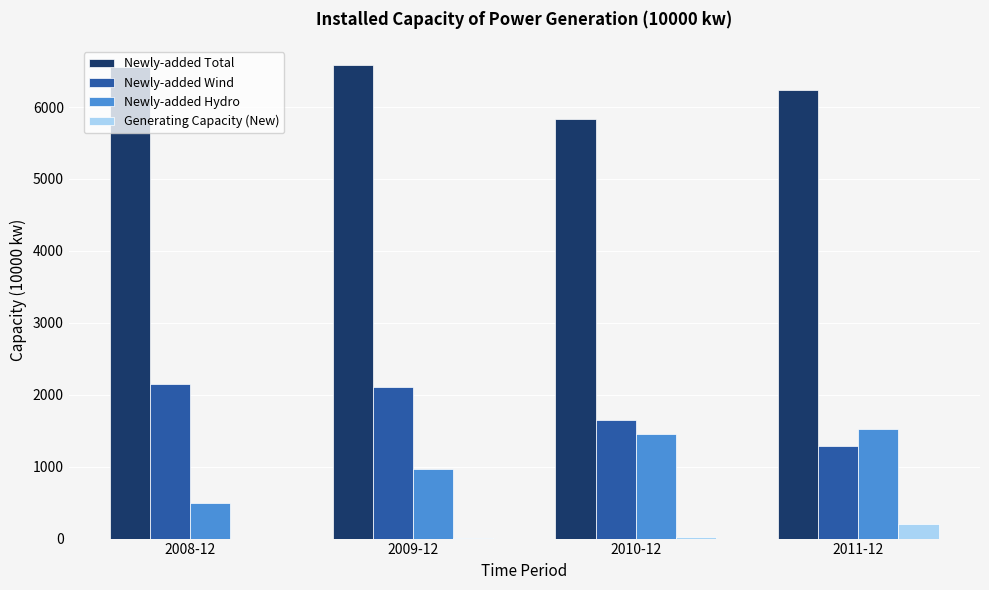

What is the average value of the Newly-added Hydro series?

1114.3